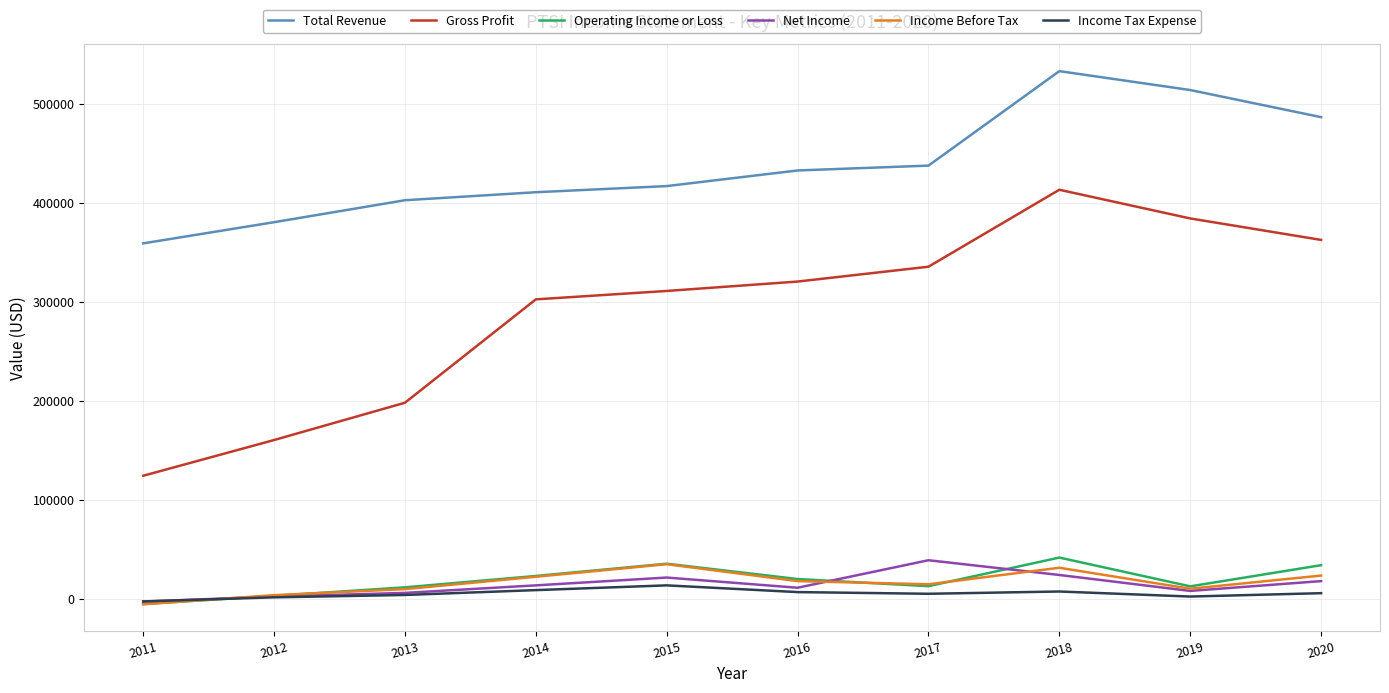

Which series changed the most between 2013 and 2015?

Gross Profit